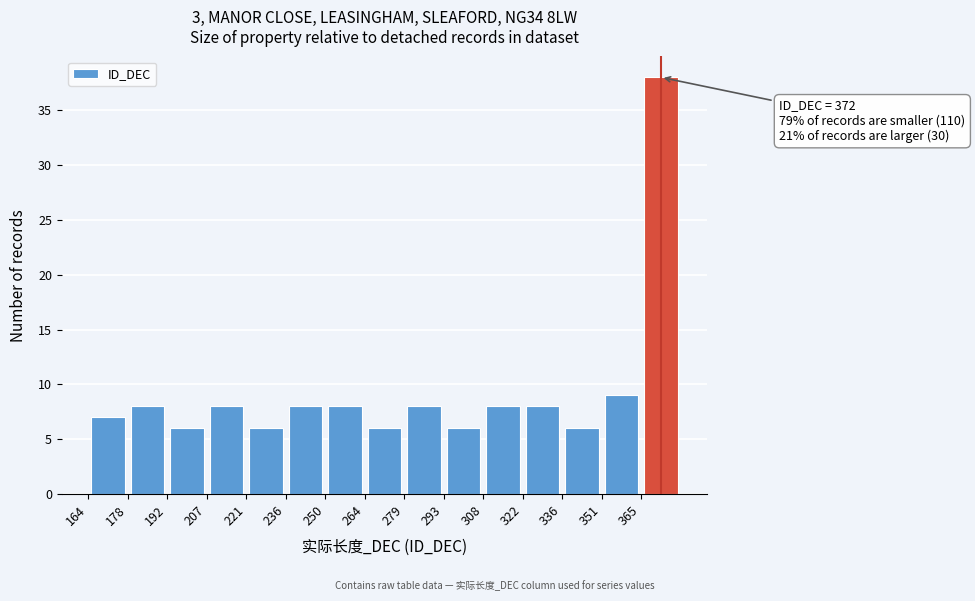

Which range on the x-axis has the tallest bar?

365.6 to 380.0